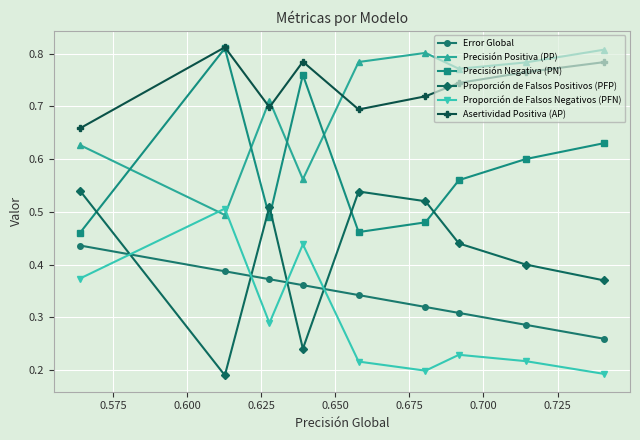

Count the Error Global values in the range 0 to 1.

9